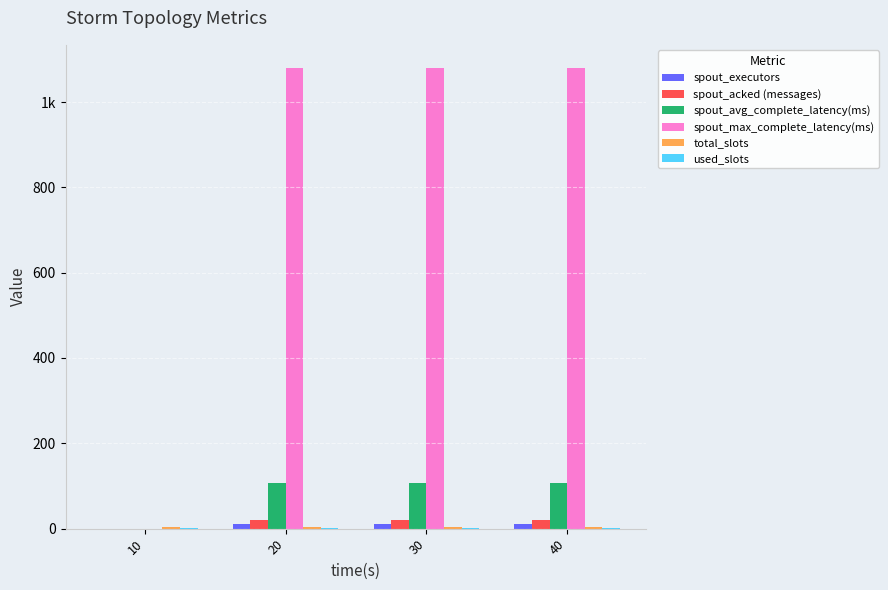

Reading left to right, list all the values displayed in this chart.

spout_executors: 10=0	20=10	30=10	40=10
spout_acked (messages): 10=0	20=20	30=20	40=20
spout_avg_complete_latency(ms): 10=0	20=108	30=108	40=108
spout_max_complete_latency(ms): 10=0	20=1080	30=1080	40=1080
total_slots: 10=4	20=4	30=4	40=4
used_slots: 10=2	20=2	30=2	40=2